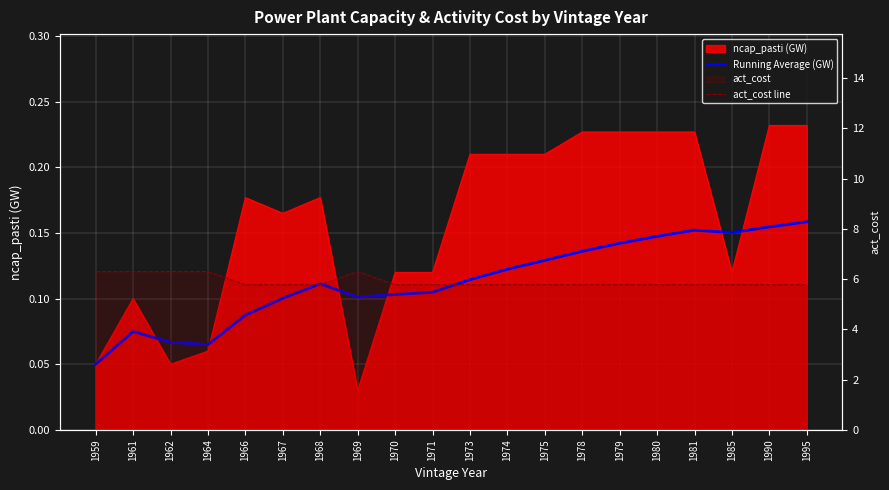

At which category does Running Average (GW) reach its first local peak?

1961